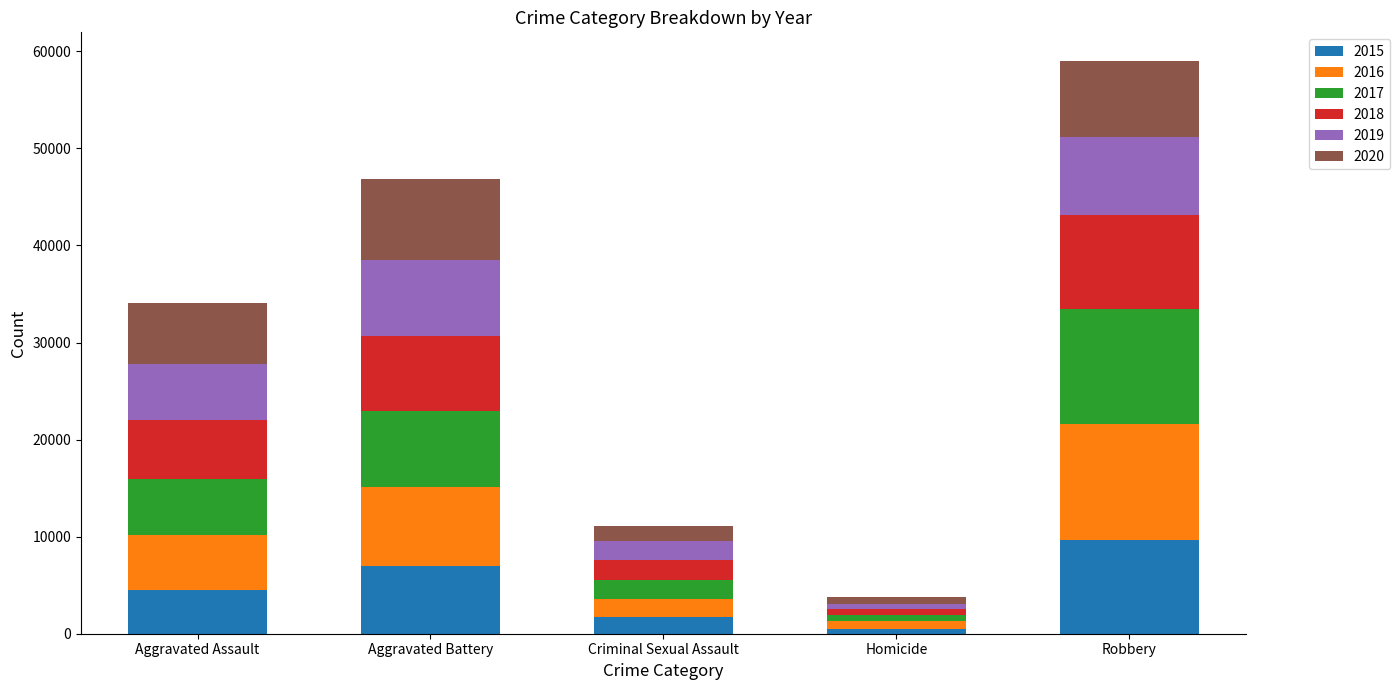

What value does the 2015 series have at Robbery, to the nearest 100?

9600